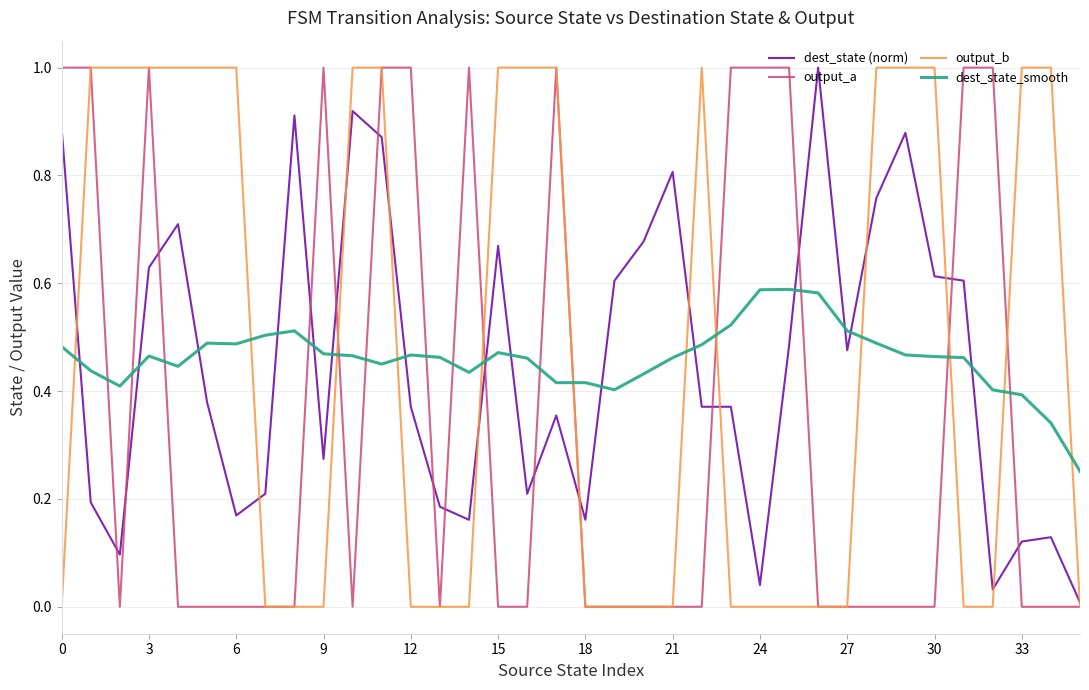

What is the maximum value shown in the chart?

1.0